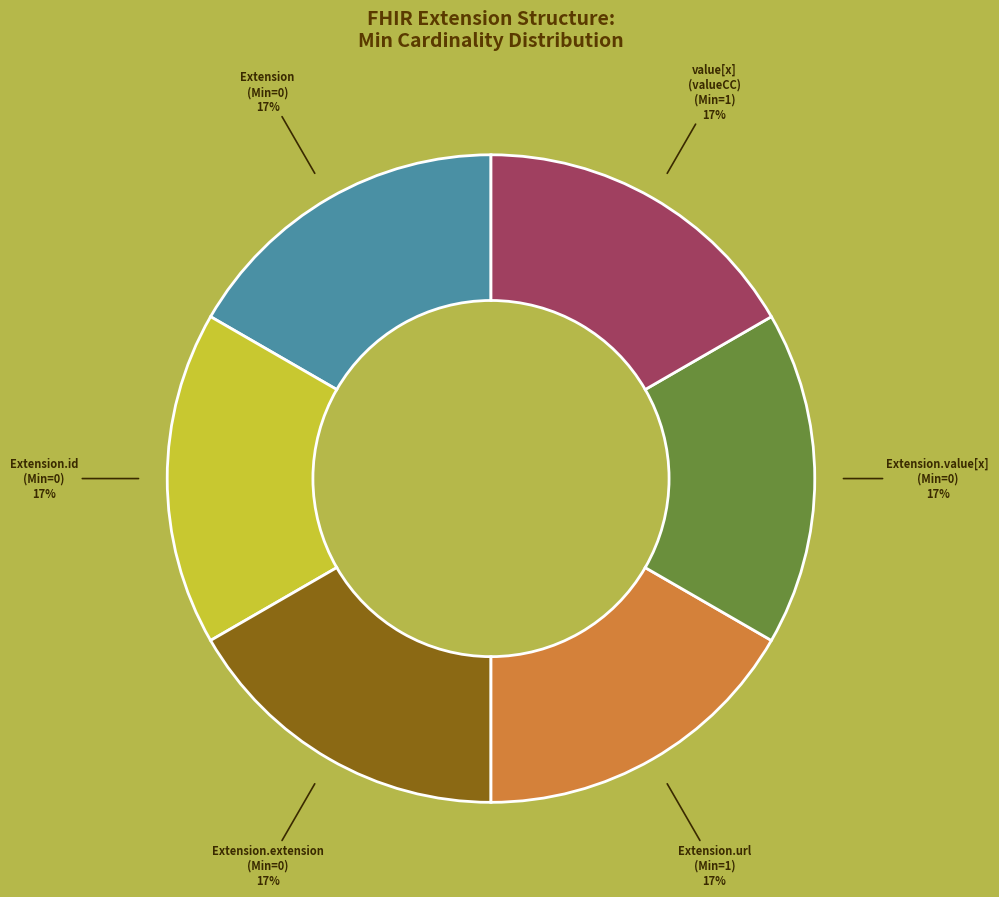

Is there a majority slice in this chart?

No